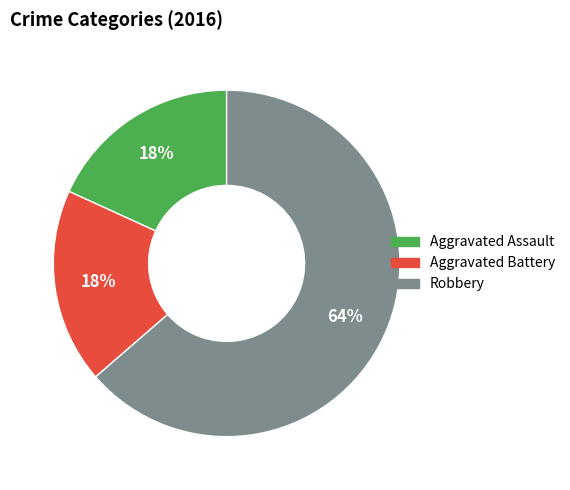

To the nearest percent, what is the combined percentage of Aggravated Battery and Aggravated Assault?

36%